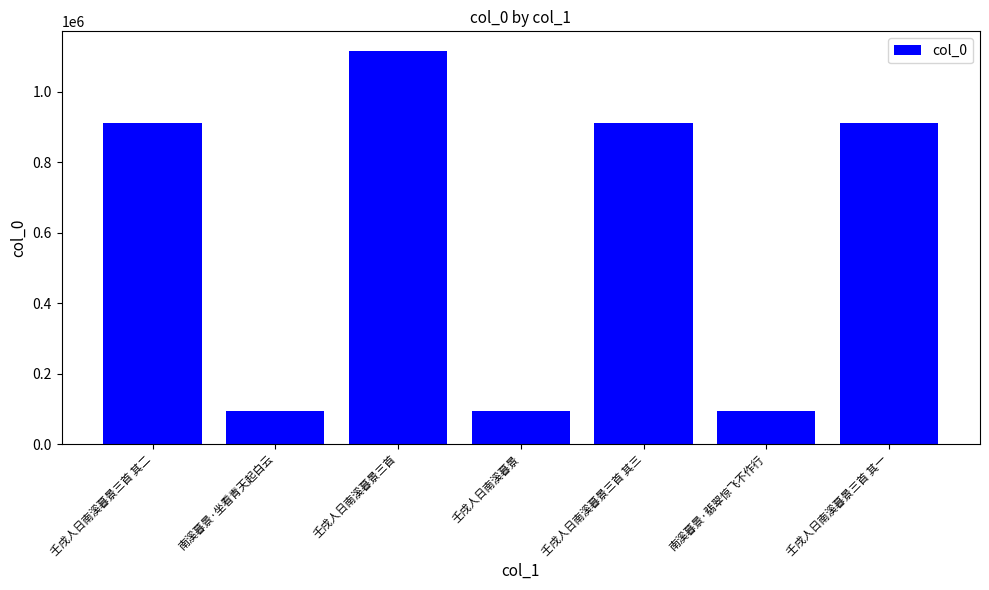

What is the change in value from 壬戌人日南溪暮景三首 其二 to 南溪暮景·坐看青天起白云?

-818249